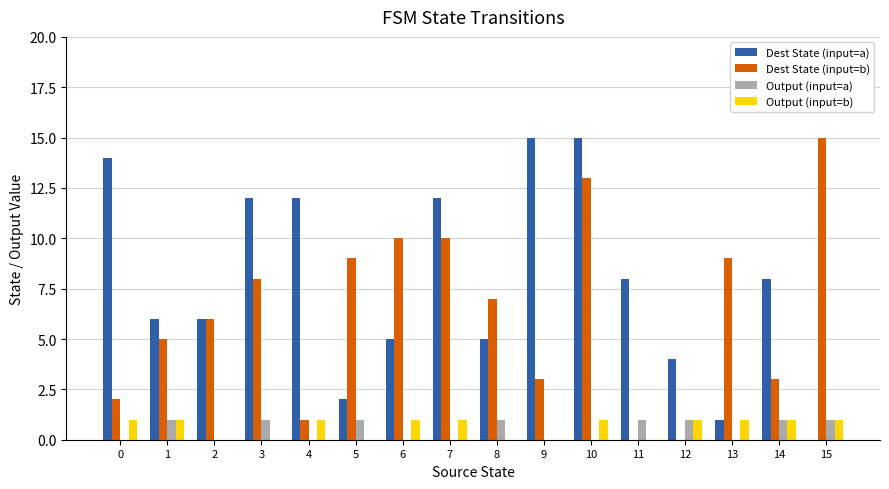

At which category is the sum across all series the highest?

10